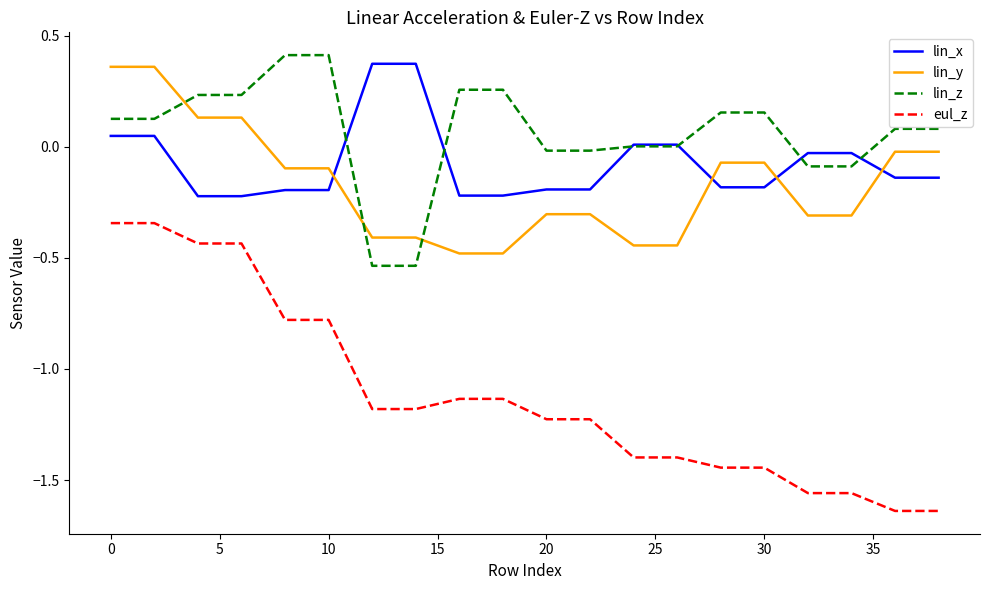

Which series has the widest spread of values?

eul_z